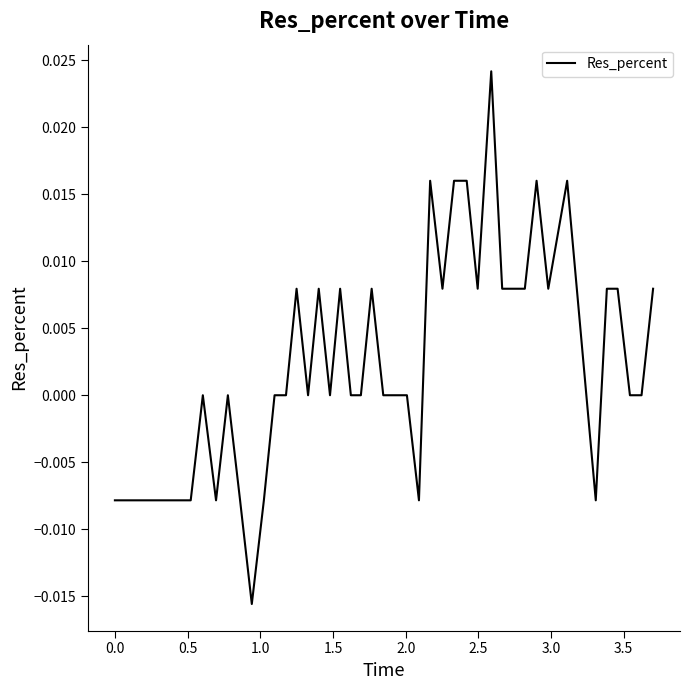

What is the sum of all values?

0.1